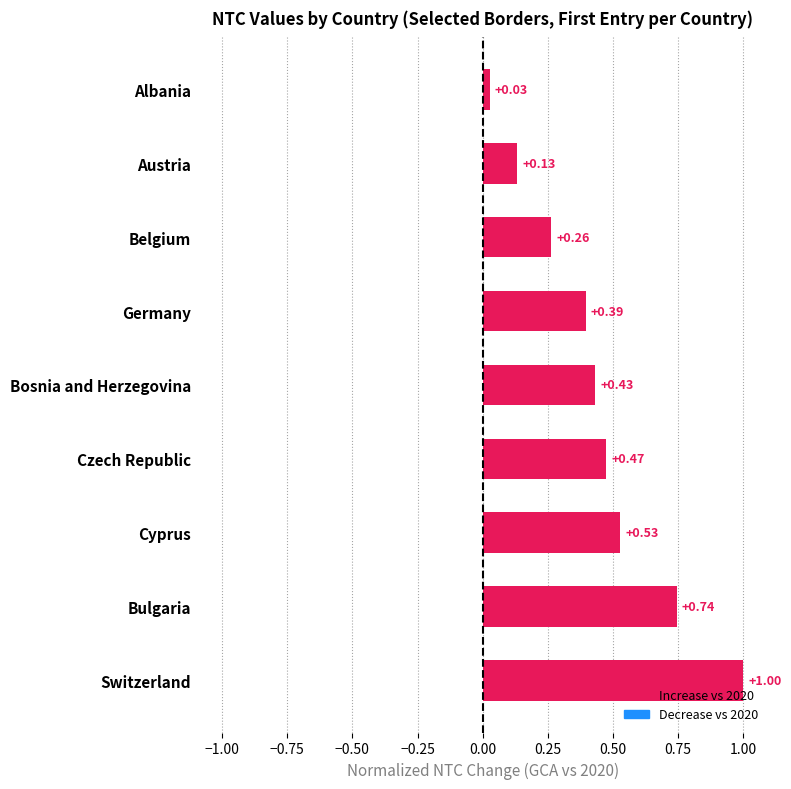

Rank the categories by value from highest to lowest.

Switzerland, Bulgaria, Cyprus, Czech Republic, Bosnia and Herzegovina, Germany, Belgium, Austria, Albania